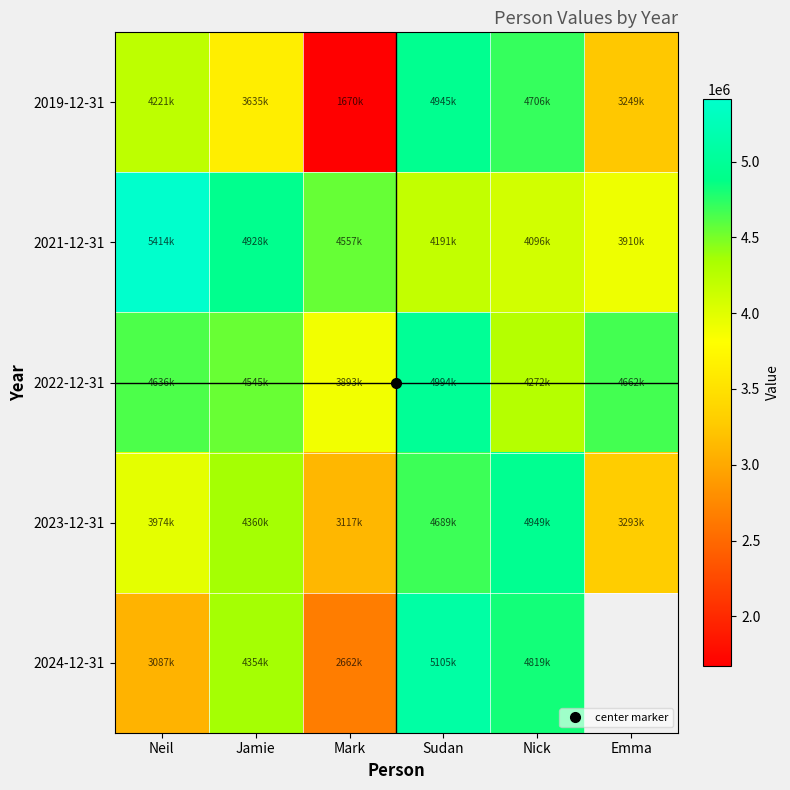

At which label does 2021-12-31 reach its minimum?

Emma